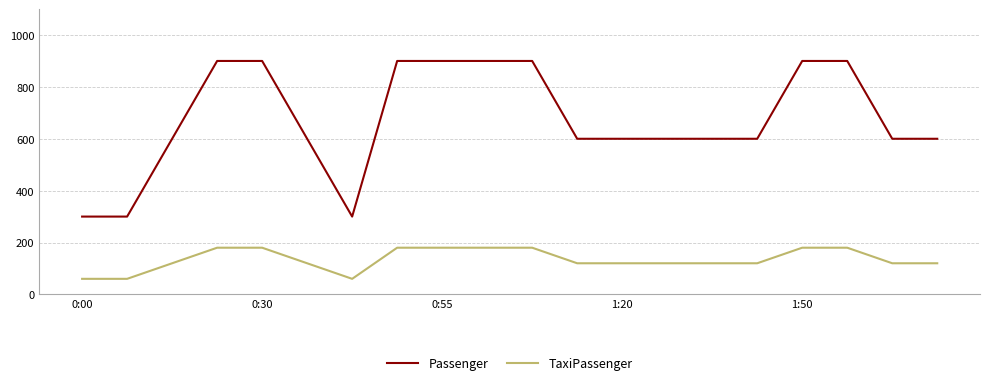

True or false: Passenger and TaxiPassenger cross at least once.

False